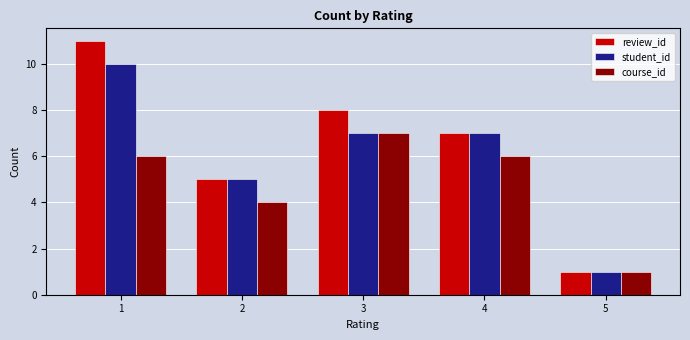

List the series in order of their peak value, highest first.

review_id, student_id, course_id